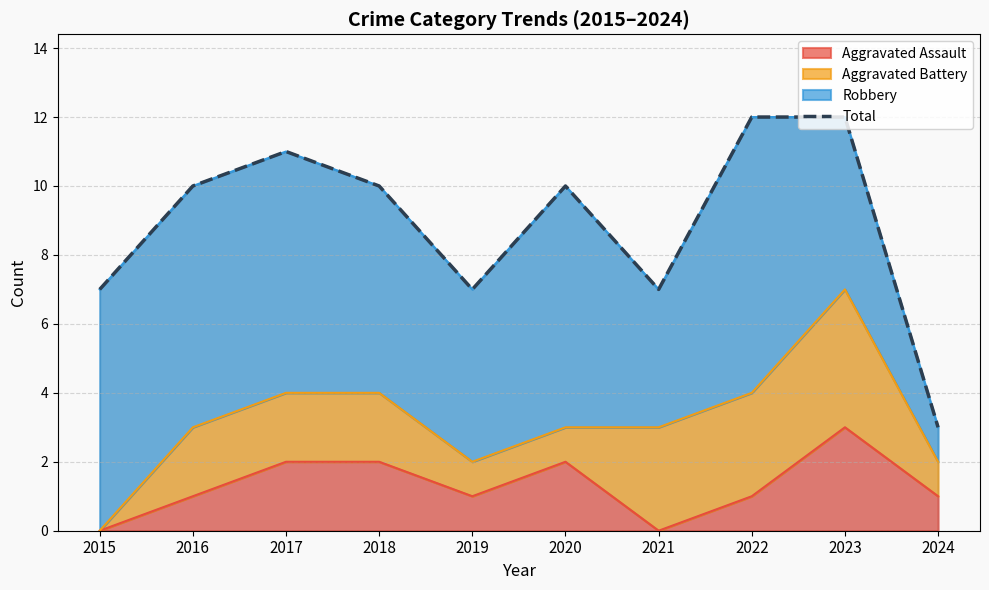

What is the minimum value shown in the chart?

3